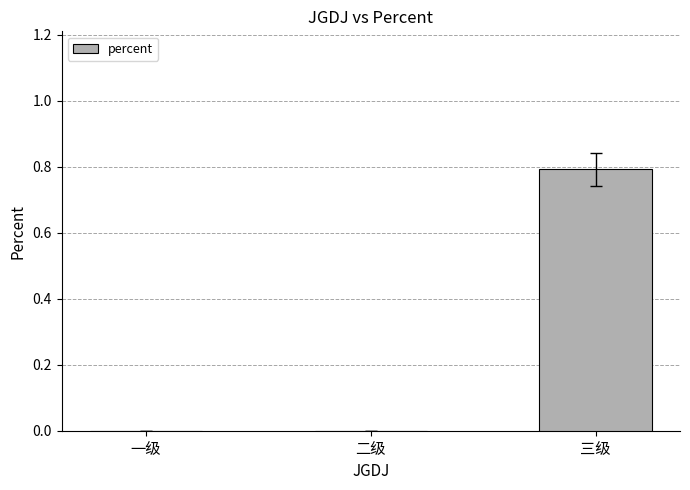

What is the change in value from 一级 to 三级?

+0.8